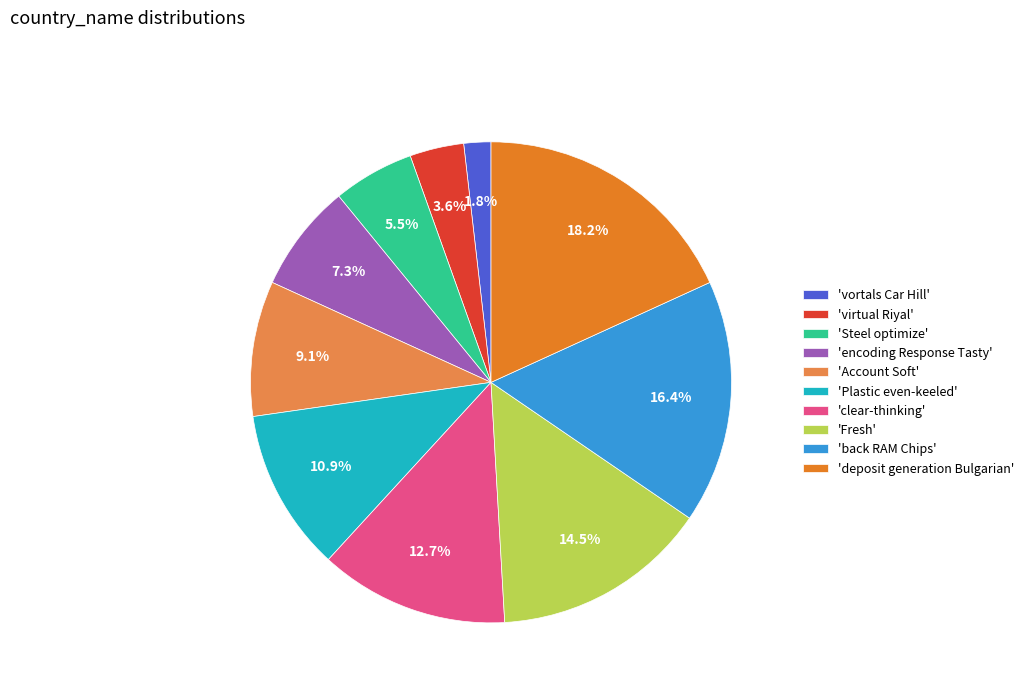

Combined, do 'Plastic even-keeled' and 'encoding Response Tasty' account for over 50%?

No